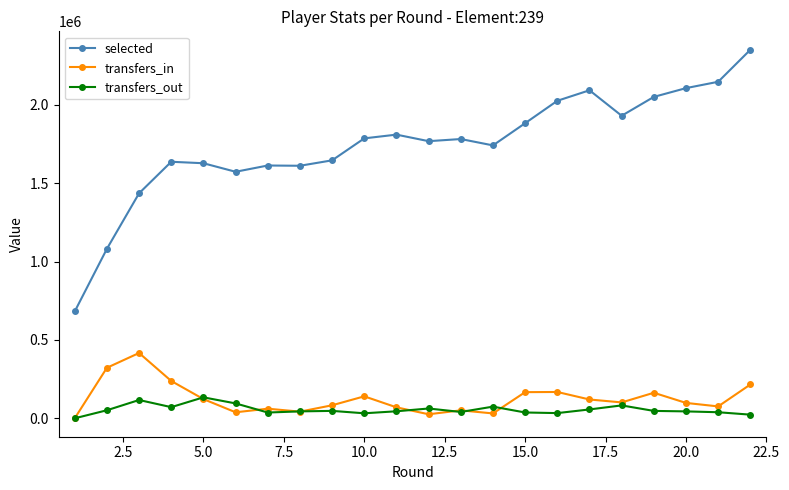

Rank the series by their maximum value, from highest to lowest.

selected, transfers_in, transfers_out